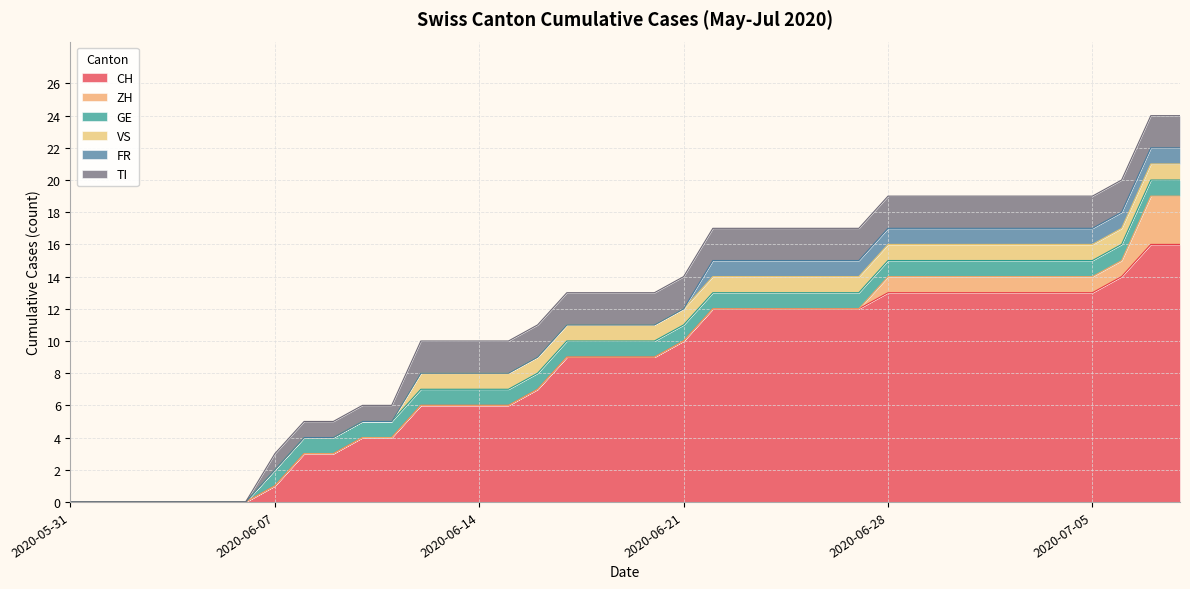

The CH series shows 6 at 2020-06-14. True or false?

True